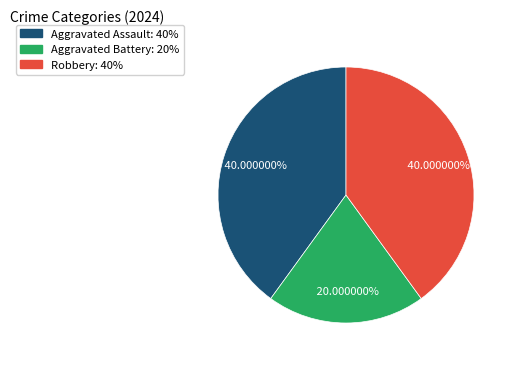

Does any single category account for the majority?

No